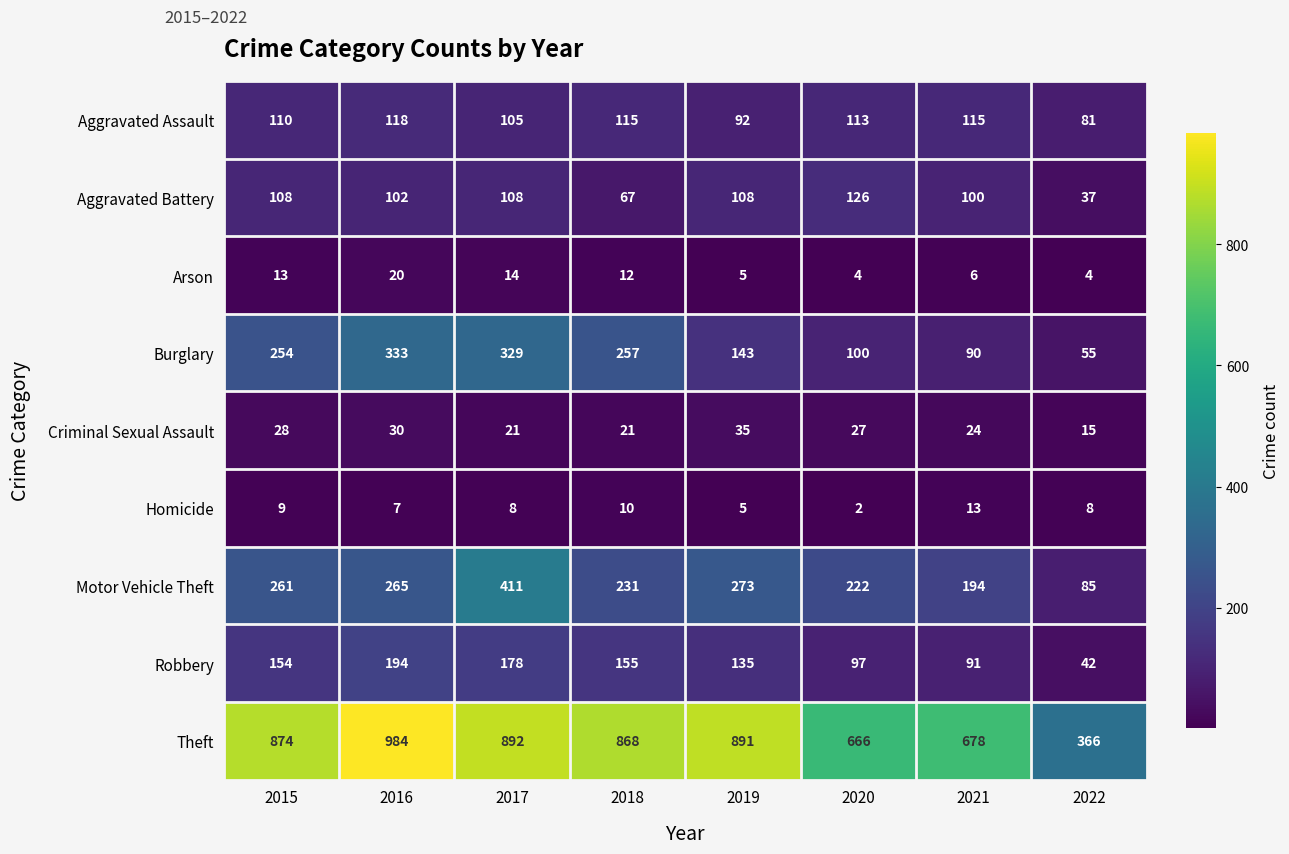

What is the sum of all Burglary values?

1561